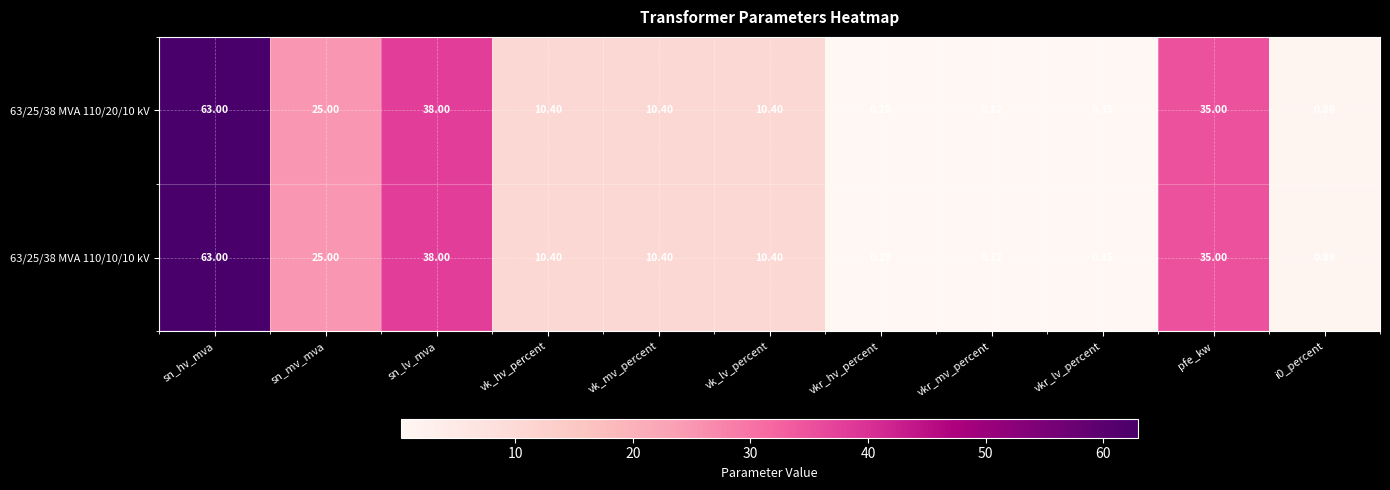

Where is 63/25/38 MVA 110/20/10 kV nearest to the value 31?

pfe_kw